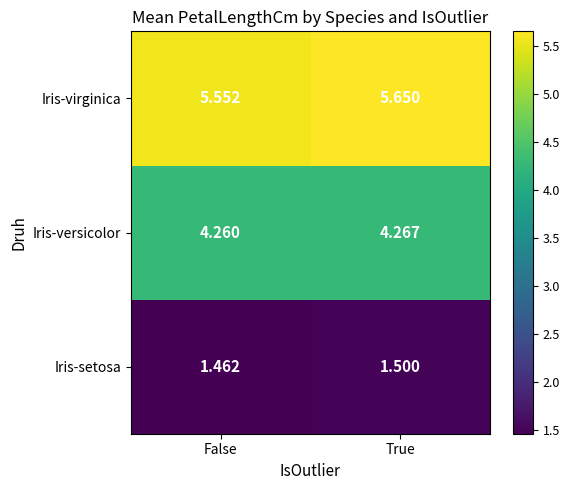

Where is Iris-versicolor nearest to the value 4?

False